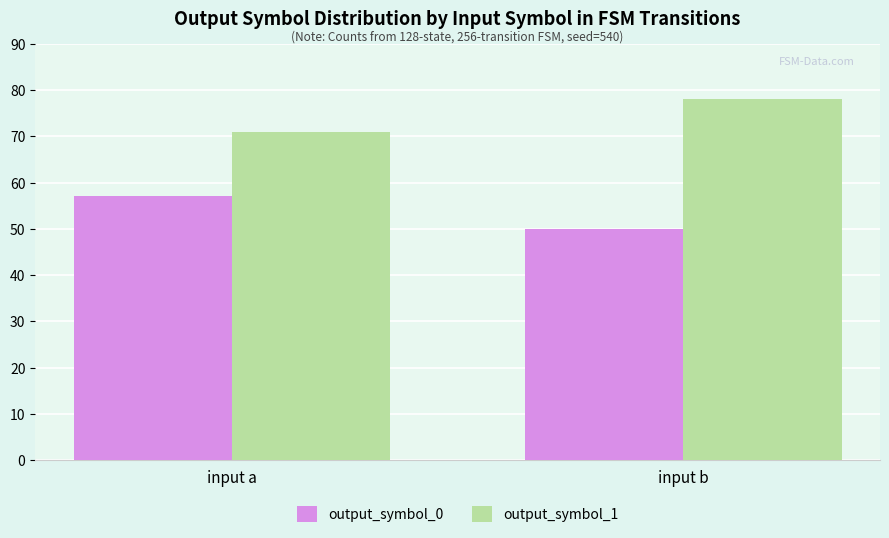

What is the spread (max minus min) of values at input a?

14